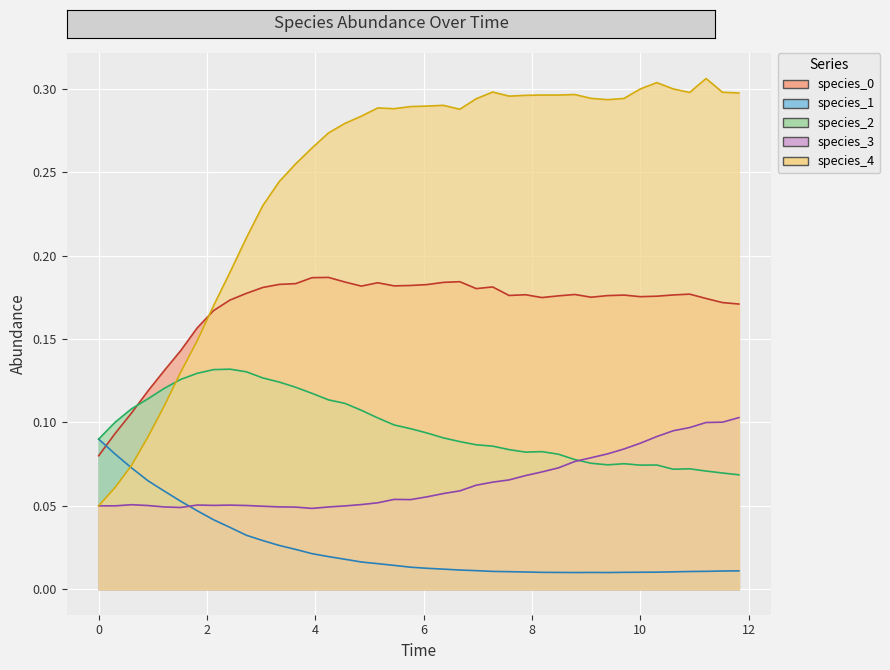

How many intersections are there between species_1 and species_3?

1